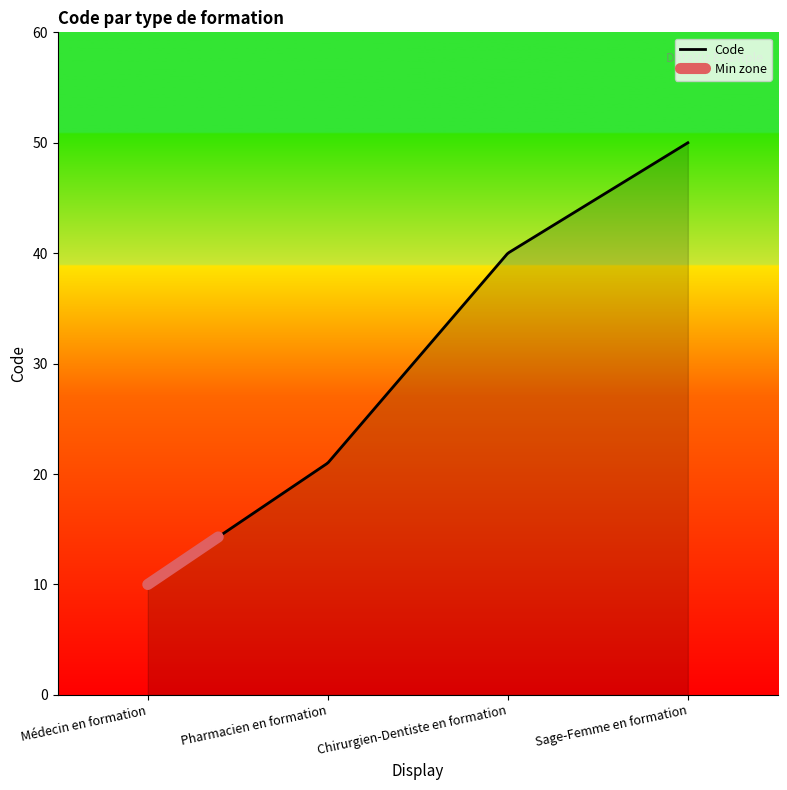

Count the number of values greater than 40.

1